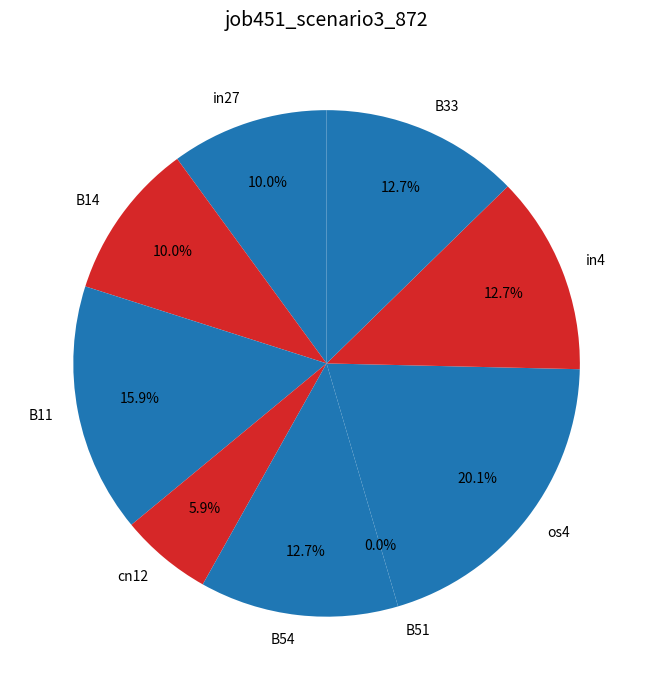

To the nearest percent, what is the combined percentage of os4 and B11?

36%